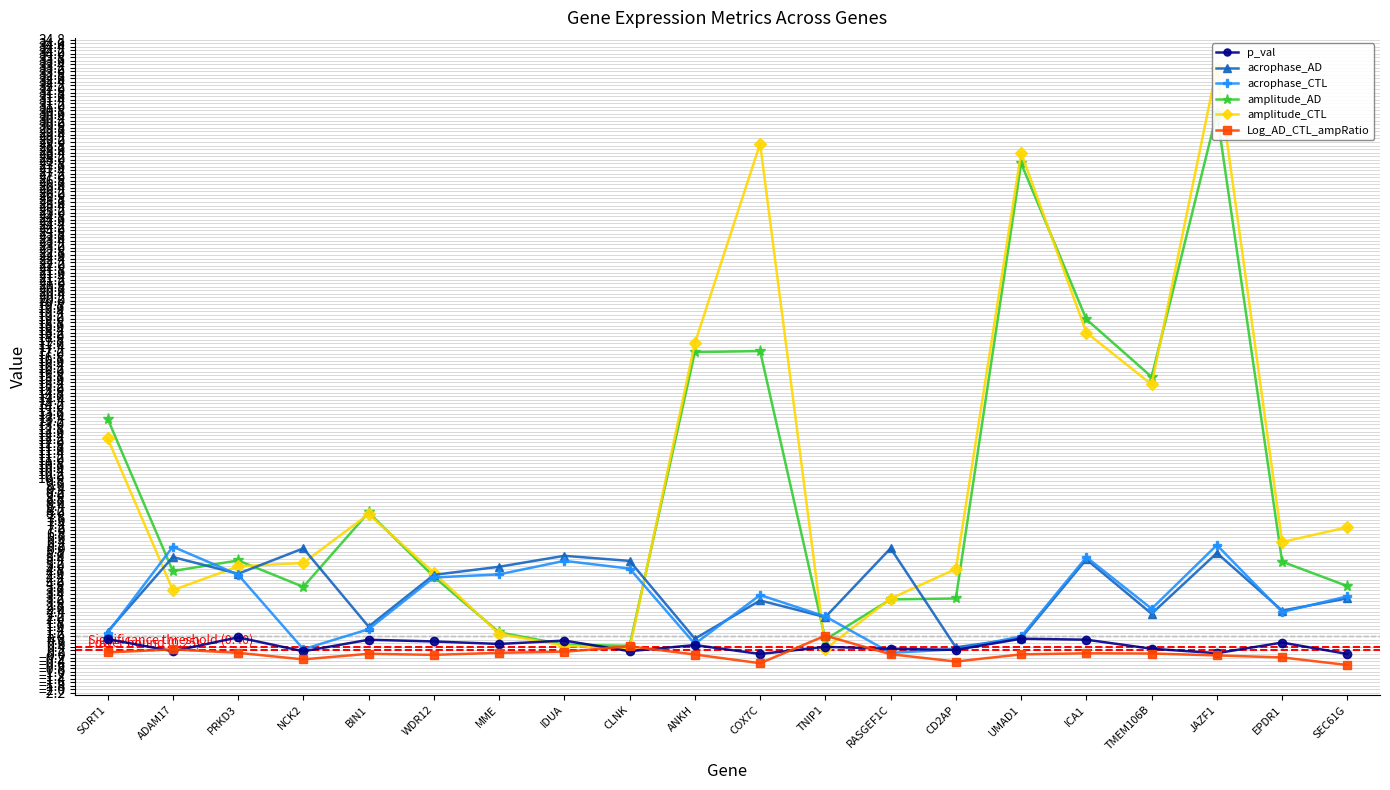

Reading left to right, list all the values displayed in this chart.

p_val: SORT1=0.8	ADAM17=0.2	PRKD3=0.9	NCK2=0.2	BIN1=0.8	WDR12=0.7	MME=0.6	IDUA=0.8	CLNK=0.2	ANKH=0.5	COX7C=0.0	TNIP1=0.4	RASGEF1C=0.3	CD2AP=0.2	UMAD1=0.9	ICA1=0.8	TMEM106B=0.3	JAZF1=0.0	EPDR1=0.6	SEC61G=0.0
acrophase_AD: SORT1=1.3	ADAM17=5.5	PRKD3=4.5	NCK2=6.0	BIN1=1.6	WDR12=4.5	MME=4.9	IDUA=5.6	CLNK=5.3	ANKH=0.9	COX7C=3.0	TNIP1=2.1	RASGEF1C=6.0	CD2AP=0.4	UMAD1=0.9	ICA1=5.4	TMEM106B=2.3	JAZF1=5.7	EPDR1=2.5	SEC61G=3.2
acrophase_CTL: SORT1=1.2	ADAM17=6.1	PRKD3=4.5	NCK2=0.3	BIN1=1.4	WDR12=4.3	MME=4.5	IDUA=5.3	CLNK=4.8	ANKH=0.6	COX7C=3.3	TNIP1=2.1	RASGEF1C=0.1	CD2AP=0.3	UMAD1=1.0	ICA1=5.5	TMEM106B=2.6	JAZF1=6.2	EPDR1=2.4	SEC61G=3.3
amplitude_AD: SORT1=13.3	ADAM17=4.7	PRKD3=5.3	NCK2=3.8	BIN1=8.0	WDR12=4.4	MME=1.2	IDUA=0.5	CLNK=0.5	ANKH=17.1	COX7C=17.2	TNIP1=0.8	RASGEF1C=3.1	CD2AP=3.1	UMAD1=27.8	ICA1=19.0	TMEM106B=15.7	JAZF1=30.6	EPDR1=5.2	SEC61G=3.8
amplitude_CTL: SORT1=12.2	ADAM17=3.6	PRKD3=5.0	NCK2=5.2	BIN1=7.9	WDR12=4.6	MME=1.1	IDUA=0.5	CLNK=0.3	ANKH=17.6	COX7C=28.9	TNIP1=0.3	RASGEF1C=3.1	CD2AP=4.8	UMAD1=28.4	ICA1=18.2	TMEM106B=15.3	JAZF1=33.2	EPDR1=6.3	SEC61G=7.2
Log_AD_CTL_ampRatio: SORT1=0.1	ADAM17=0.3	PRKD3=0.1	NCK2=-0.3	BIN1=0.0	WDR12=-0.1	MME=0.1	IDUA=0.1	CLNK=0.4	ANKH=-0.0	COX7C=-0.5	TNIP1=1.0	RASGEF1C=-0.0	CD2AP=-0.4	UMAD1=-0.0	ICA1=0.0	TMEM106B=0.0	JAZF1=-0.1	EPDR1=-0.2	SEC61G=-0.6